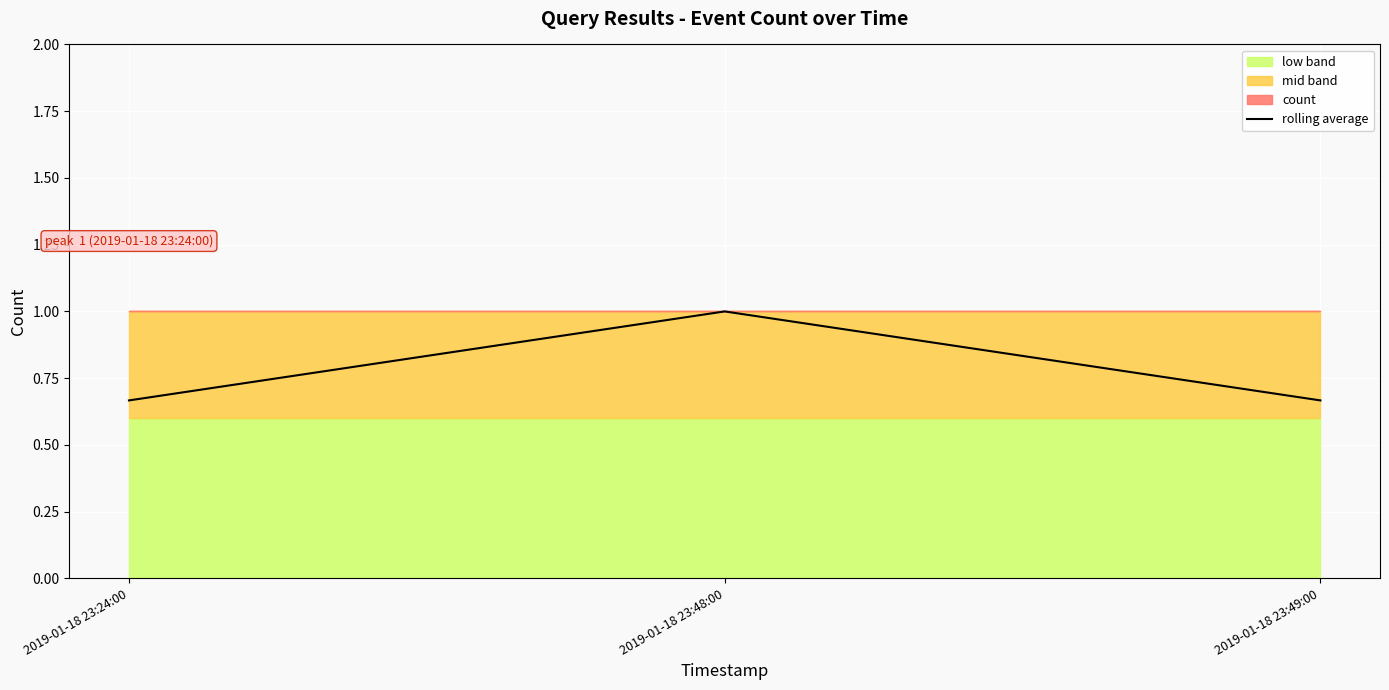

Which has a higher value, 2019-01-18 23:24:00 or 2019-01-18 23:48:00?

2019-01-18 23:48:00